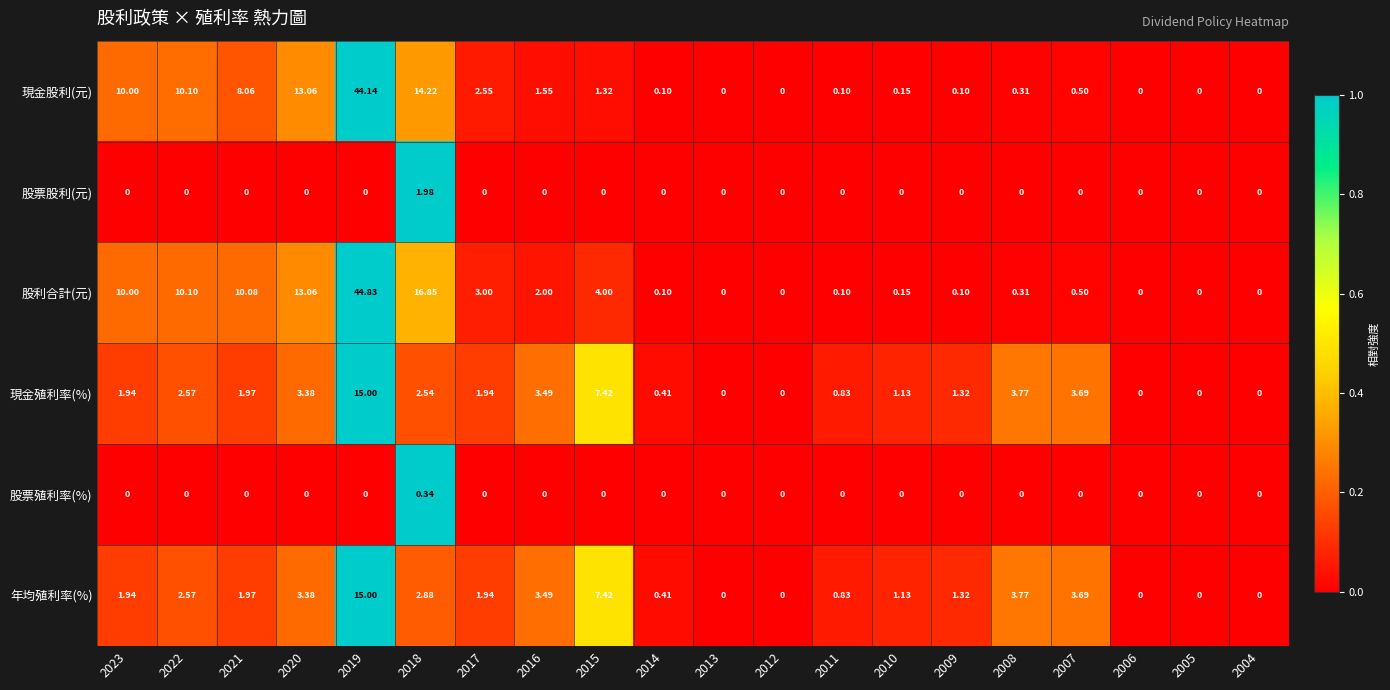

Which series has the widest spread of values?

股利合計(元)